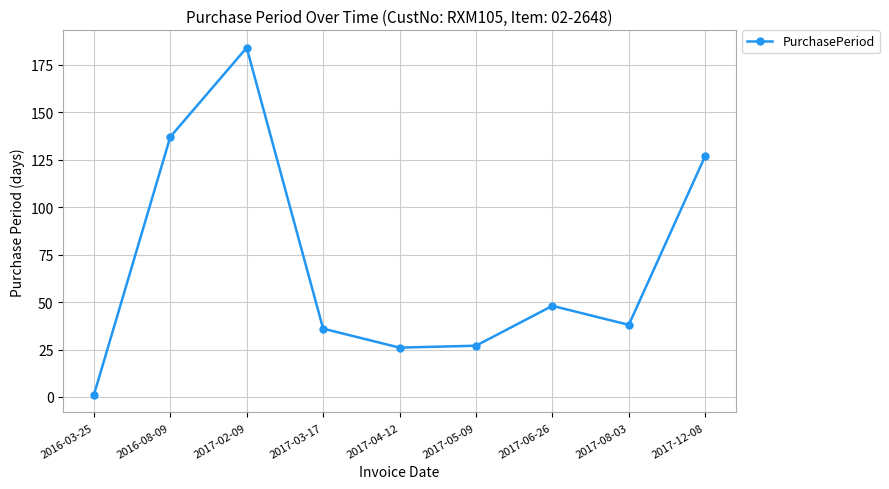

What is the average value?

69